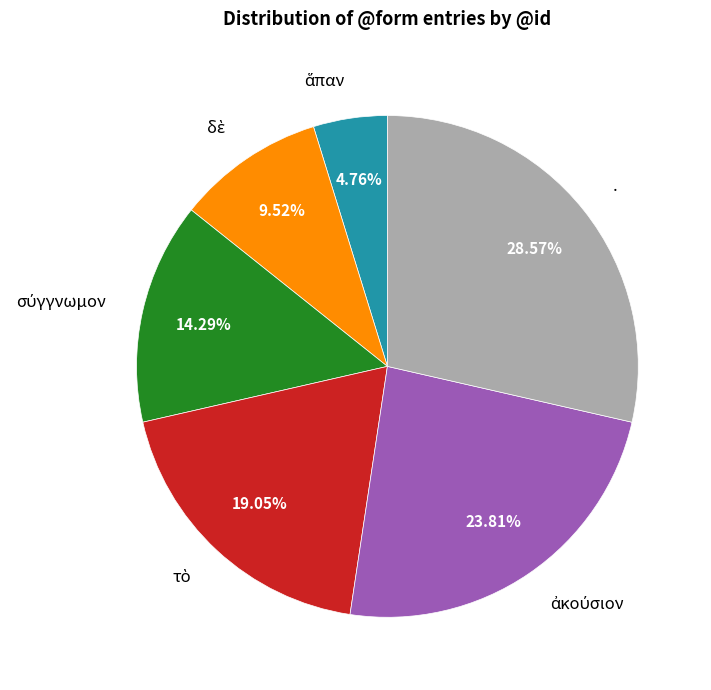

Does . represent more than half of the total?

No